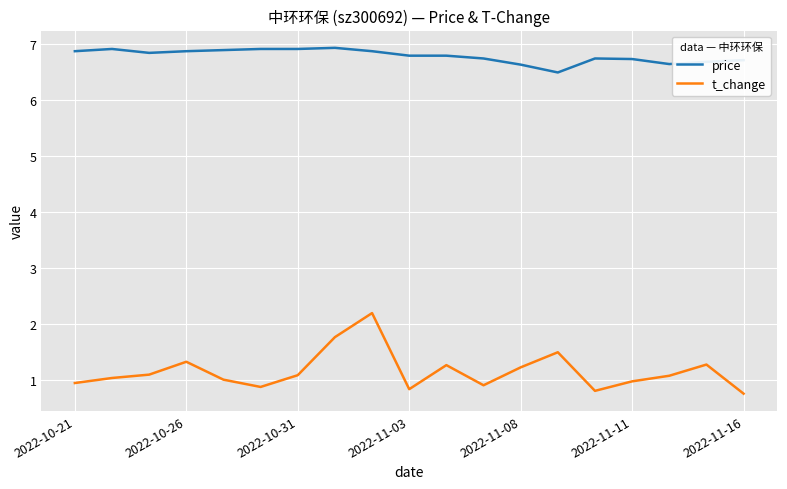

Which series has the largest range (max minus min)?

t_change